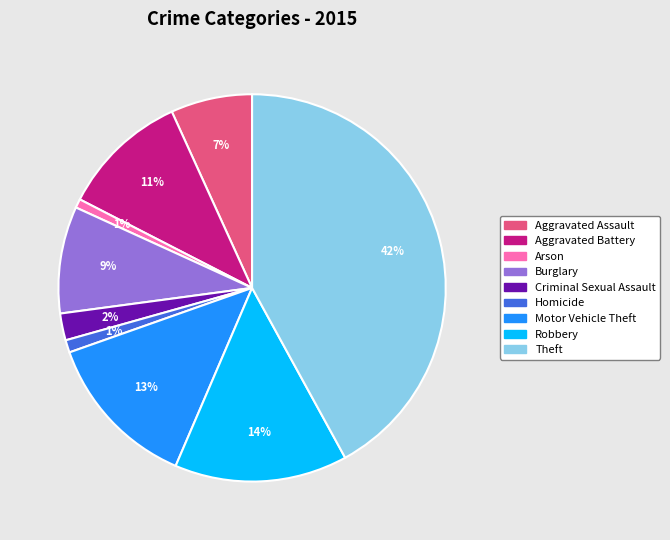

What percentage is the Theft slice, to the nearest percent?

42%